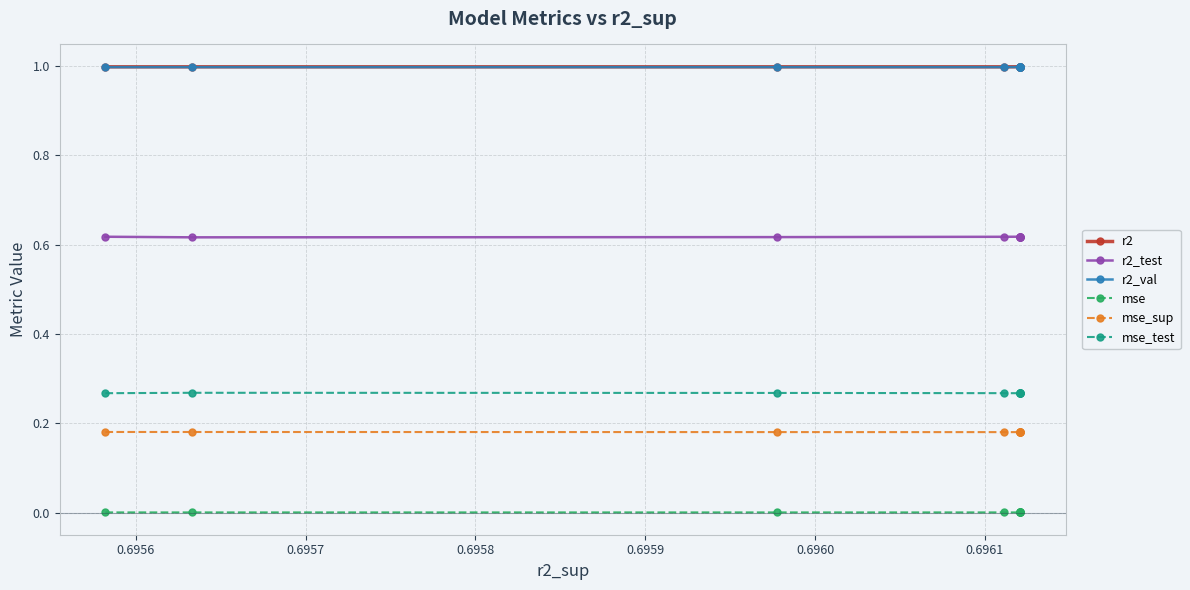

What is the value of the mse_test point at the 8th from the left?

0.3